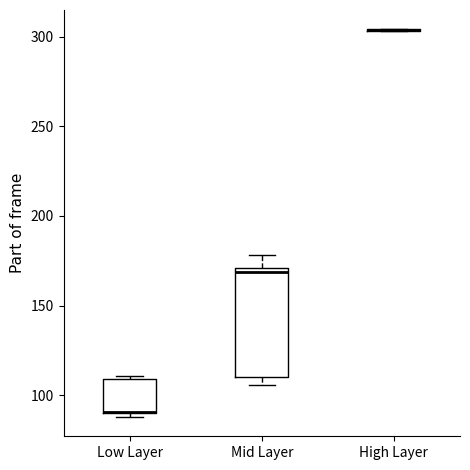

Which box is the tallest, from its lower edge to its upper edge?

Mid Layer